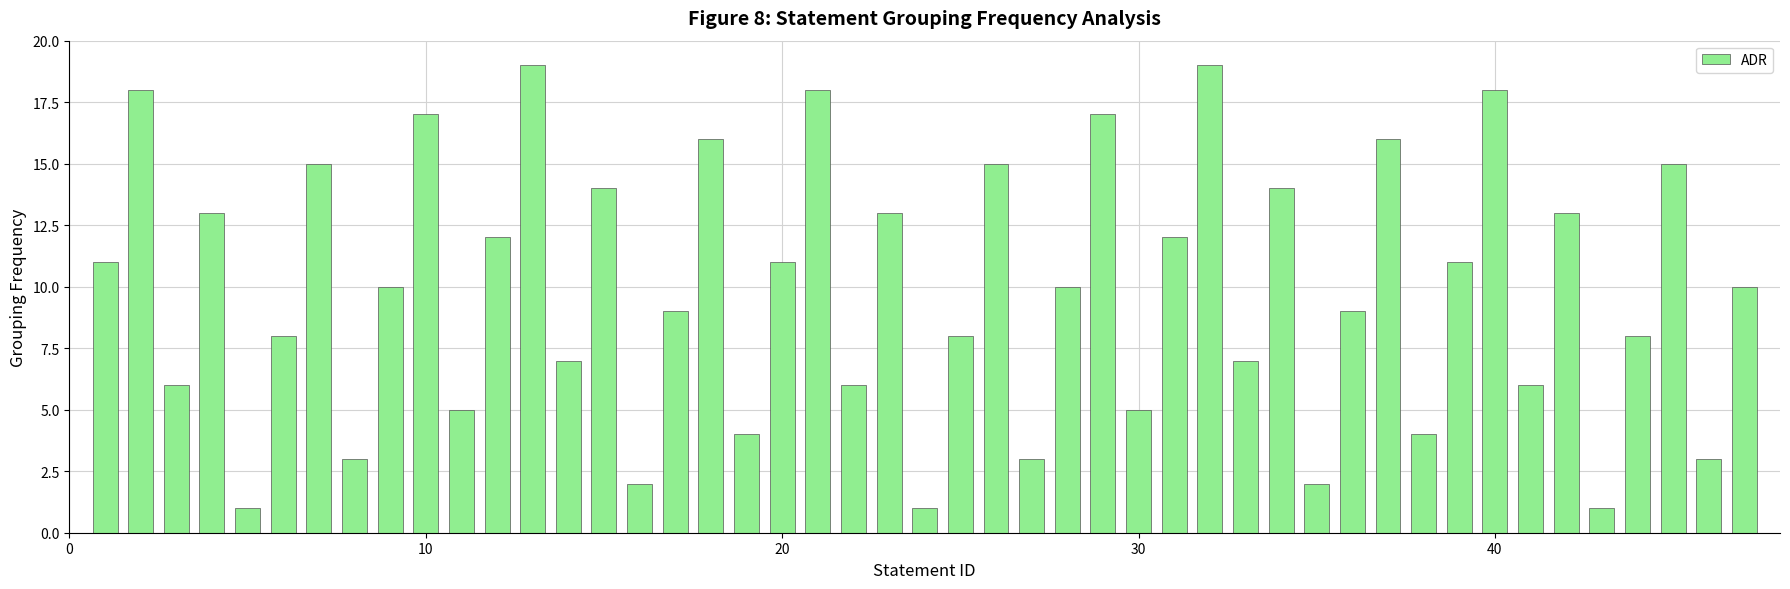

What is the value of the 23rd bar from the left?

13